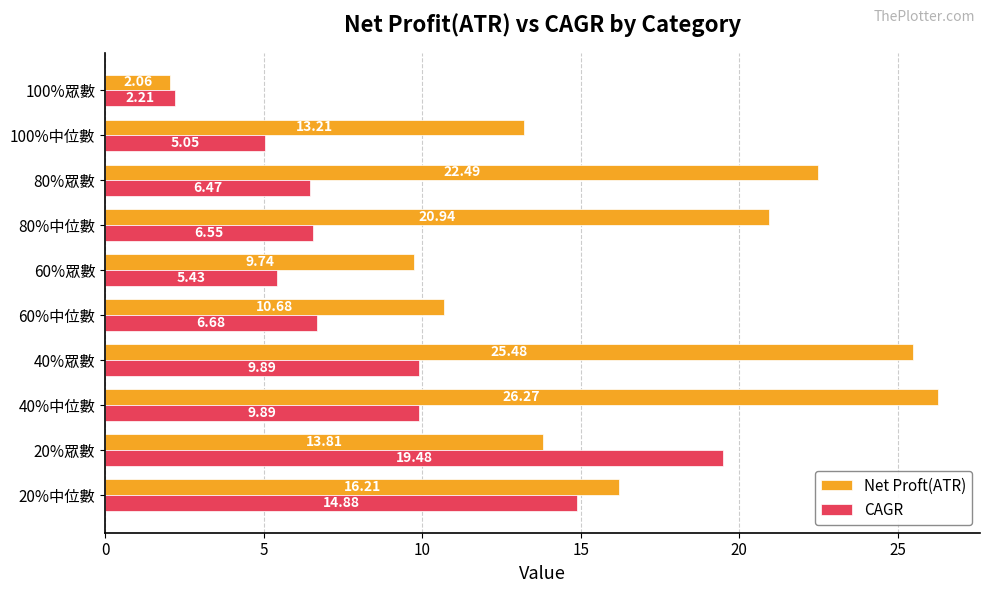

What is the difference between the highest and lowest values at 40%眾數?

15.6